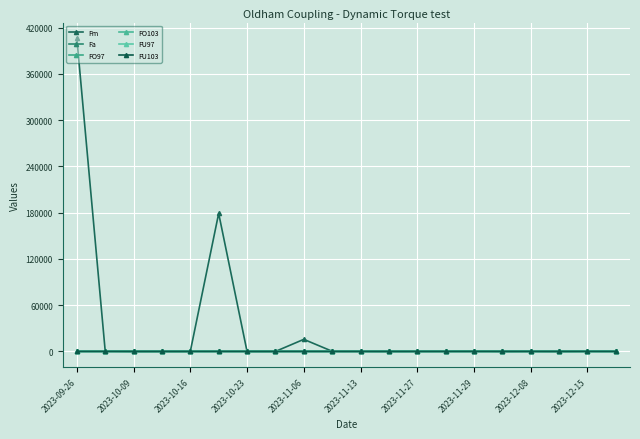

What are all the series names shown in the legend?

Fm, Fa, FO97, FO103, FU97, FU103